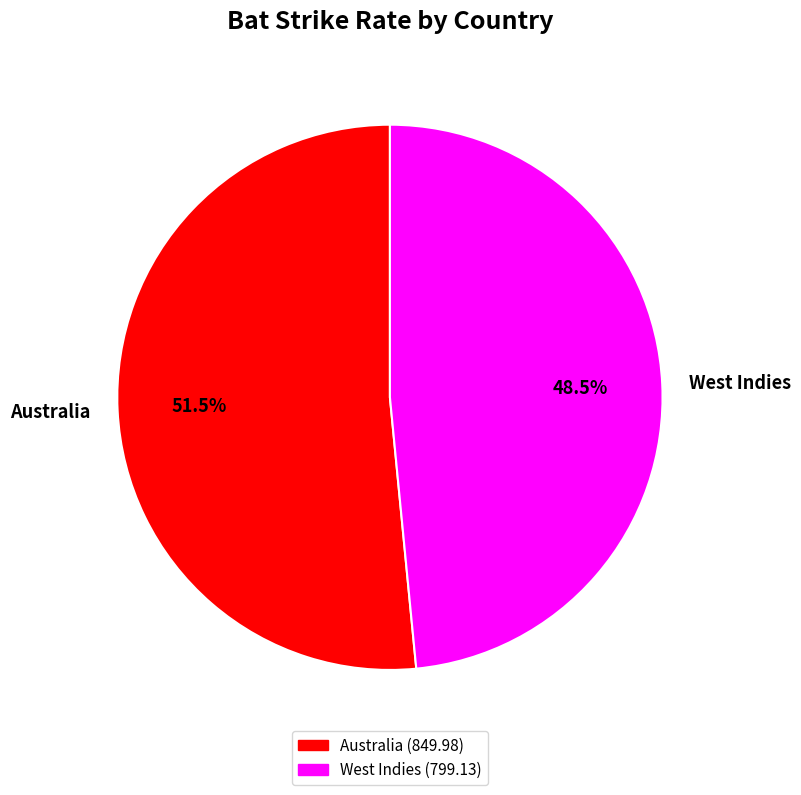

Rank the categories by value from highest to lowest.

Australia, West Indies